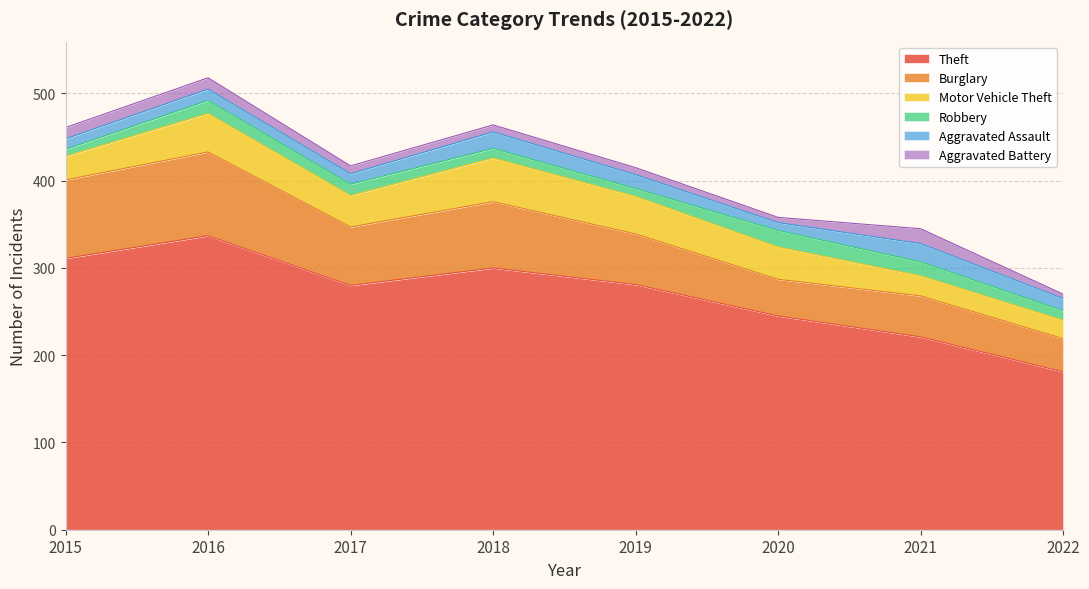

True or false: Motor Vehicle Theft has a value of 76 at 2018.

False